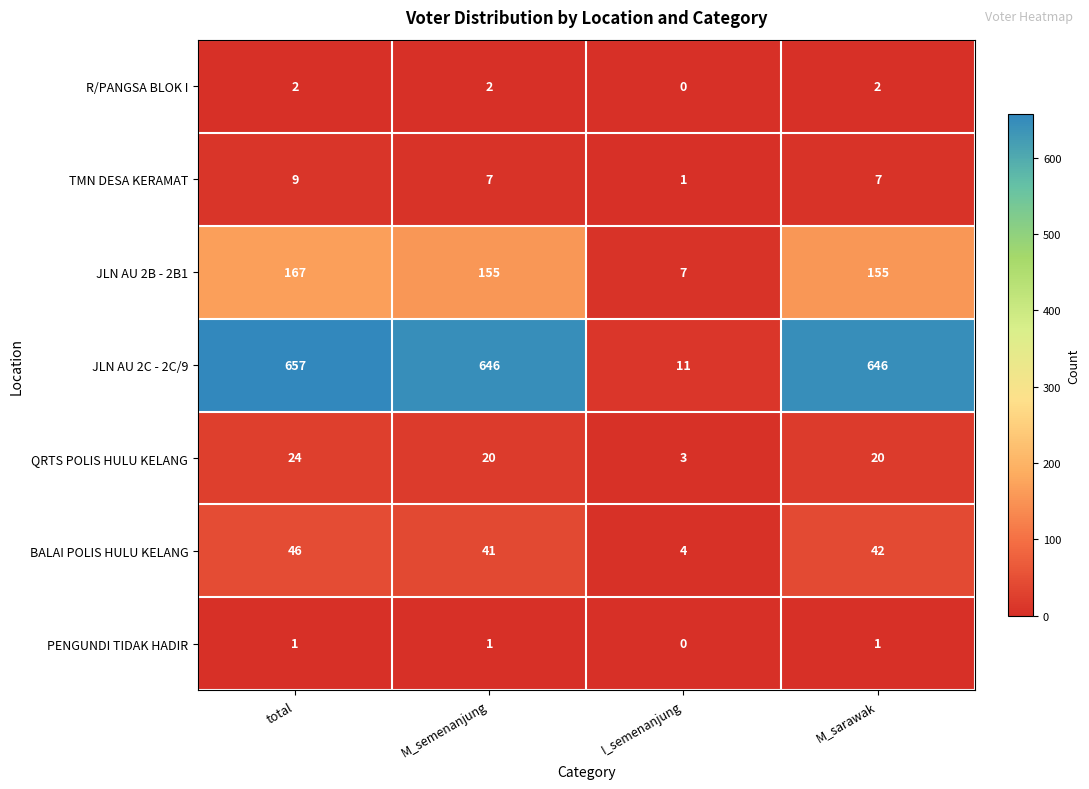

At which category does the chart reach its peak across all series?

total